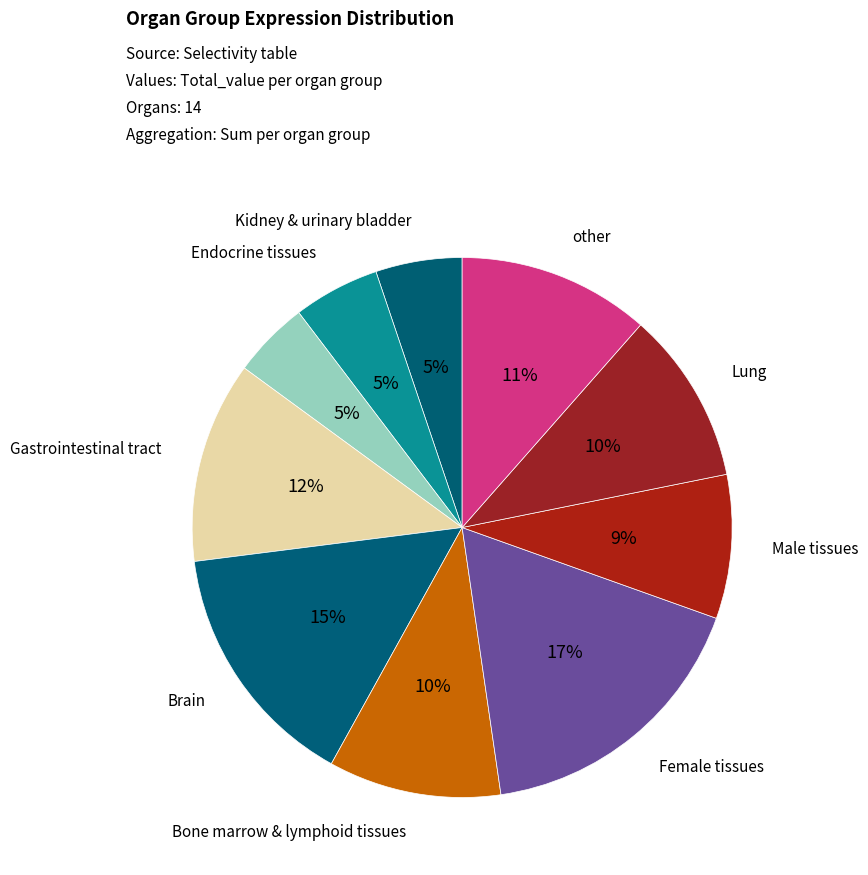

Count the number of slices in the pie.

10